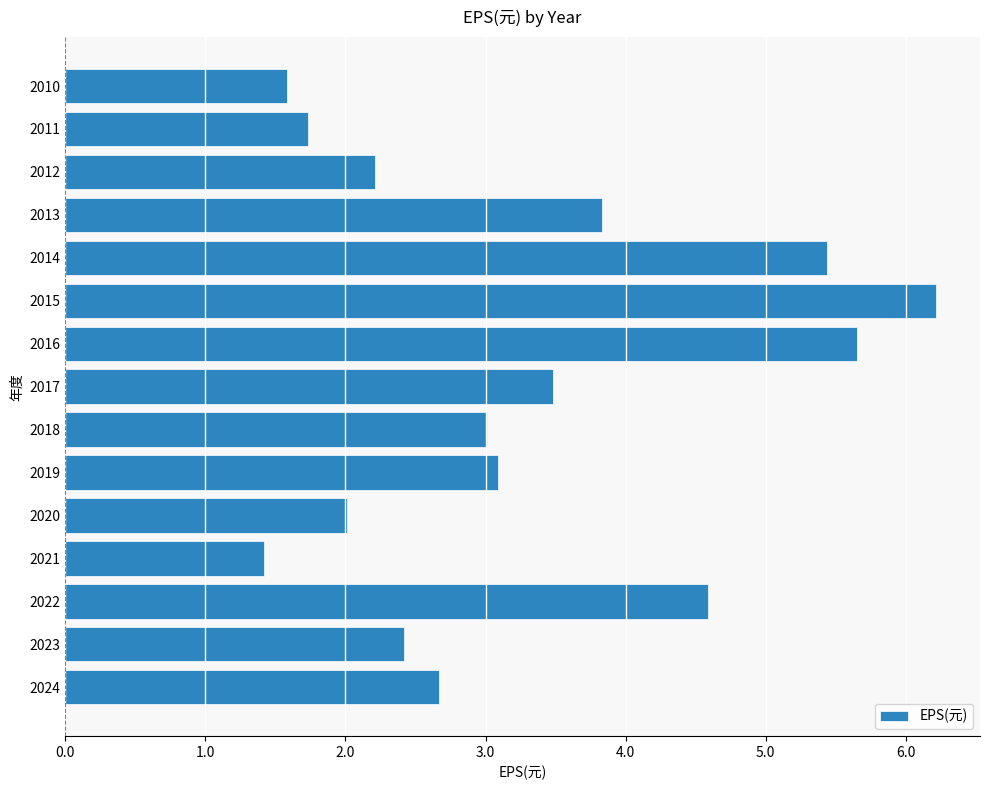

At which label is the value closest to 3?

2018